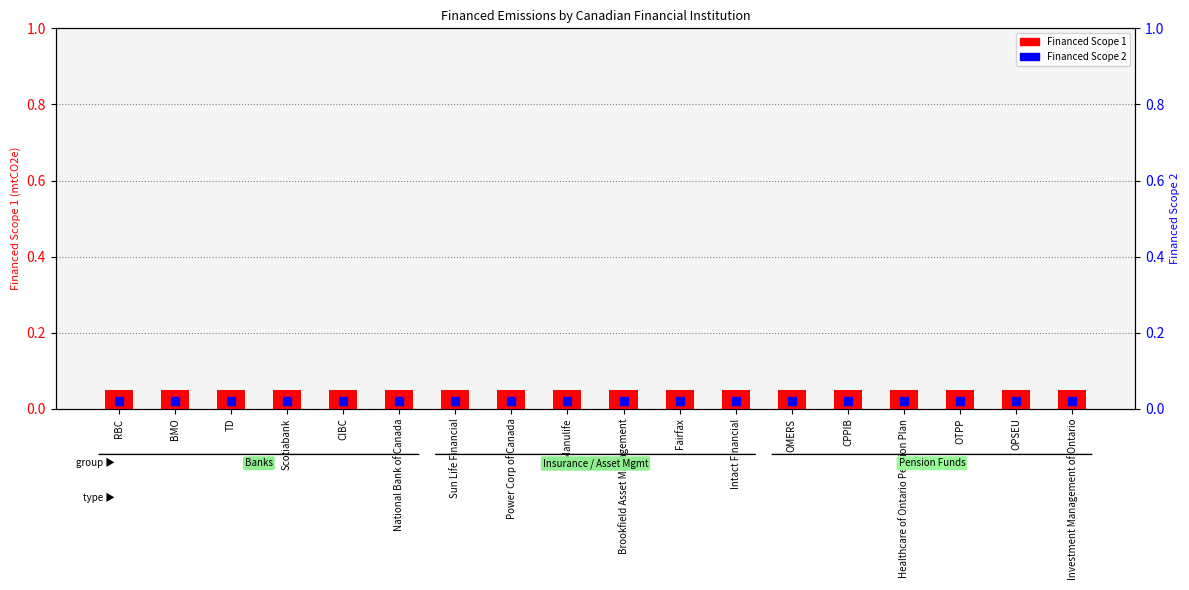

Which series has the largest total across all categories?

Financed Scope 1